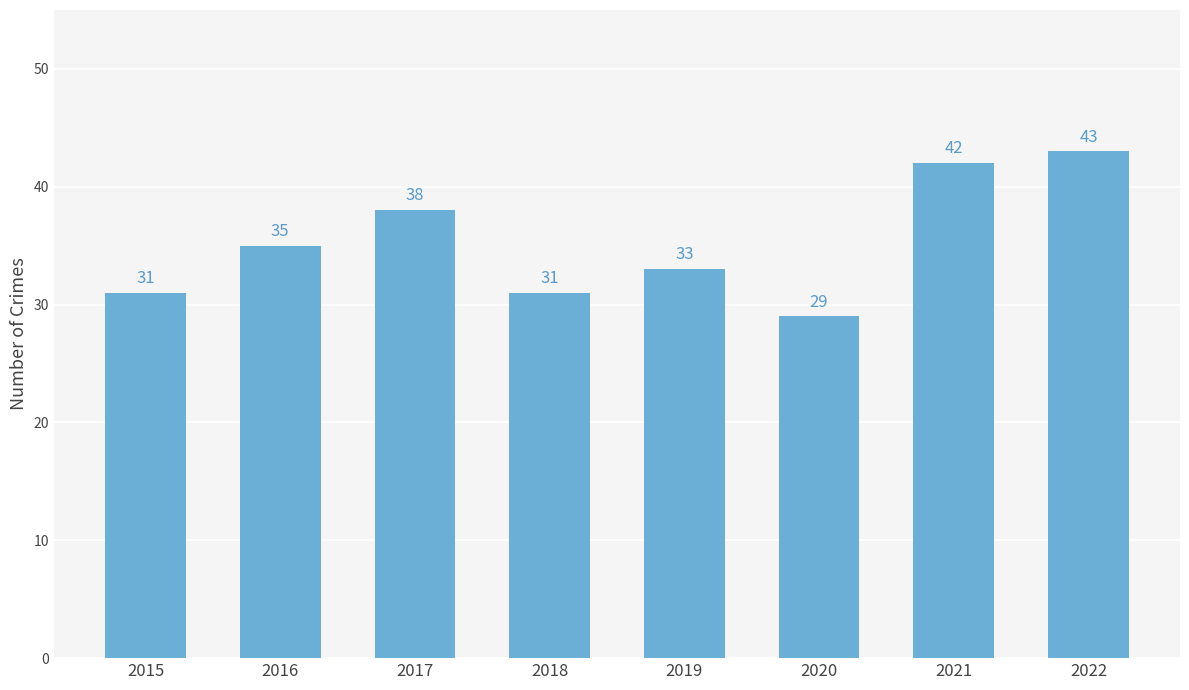

The chart shows a value of 38 at 2017. True or false?

True